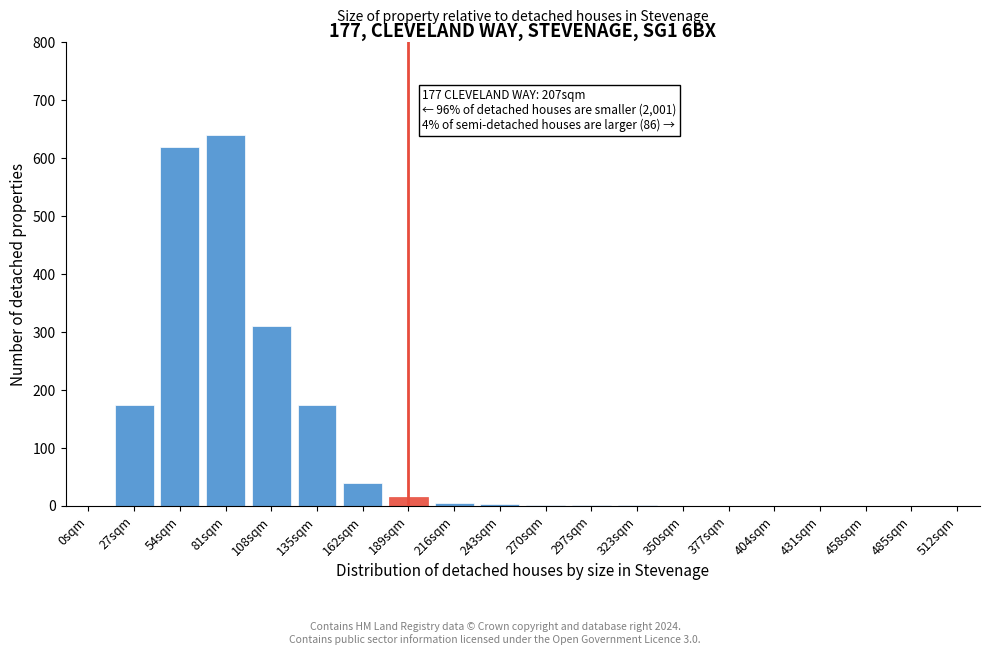

Is it true that the value at 54sqm is 412?

False